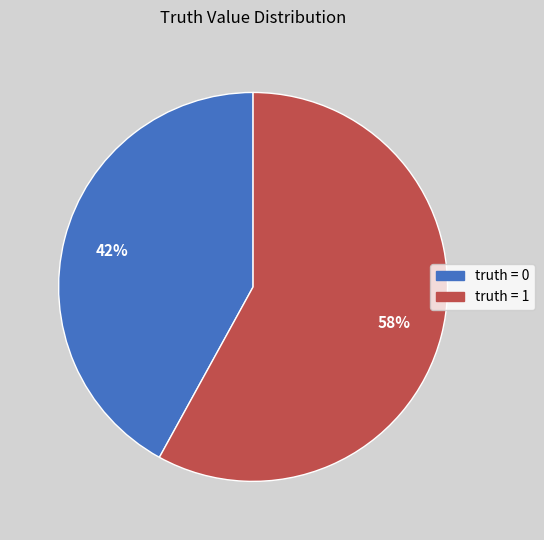

Is there any slice that represents more than half of the pie?

Yes